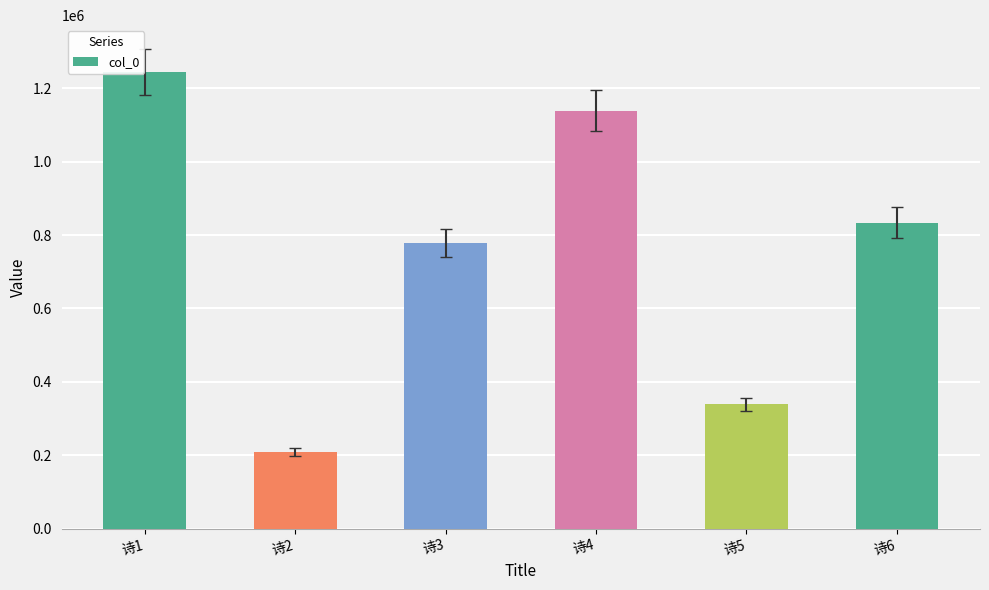

The value at 诗1 is 2162420. True or false?

False